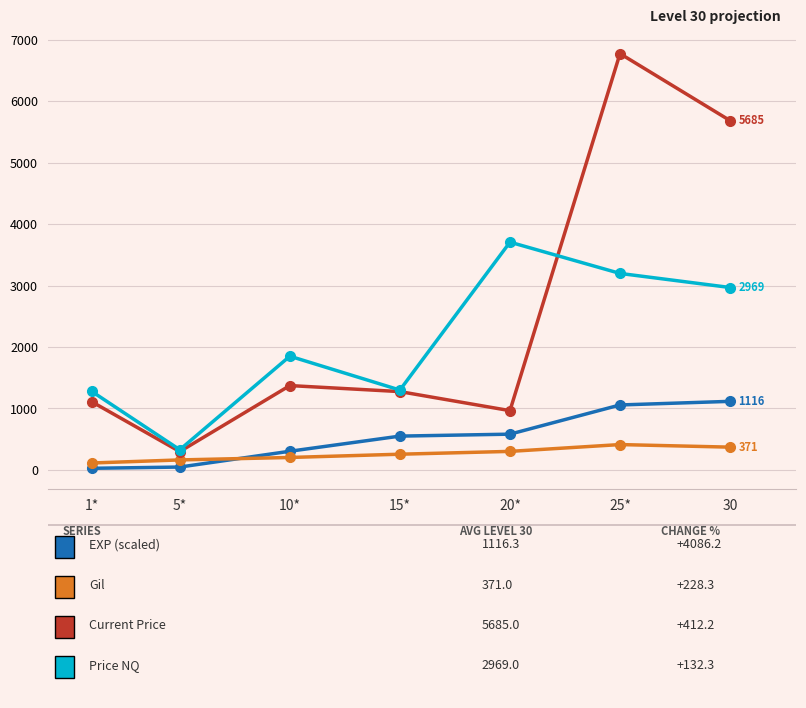

Does the chart display data point markers on the line(s)?

Yes